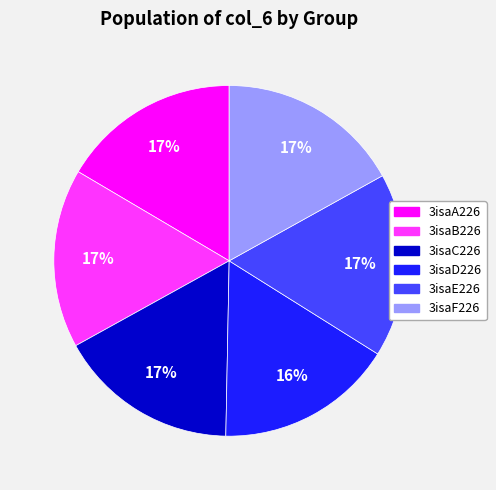

Is it true that 3isaA226 is 17% of the pie?

True